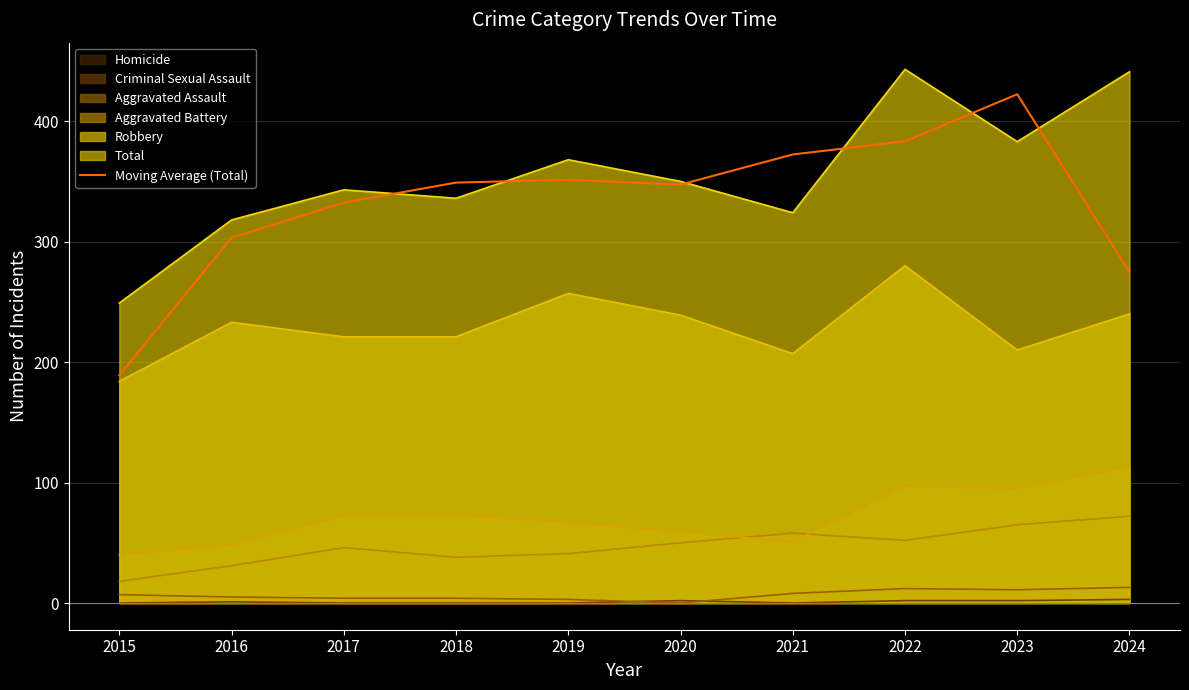

List the labels in order of value, smallest first.

2015, 2024, 2016, 2017, 2020, 2018, 2019, 2021, 2022, 2023